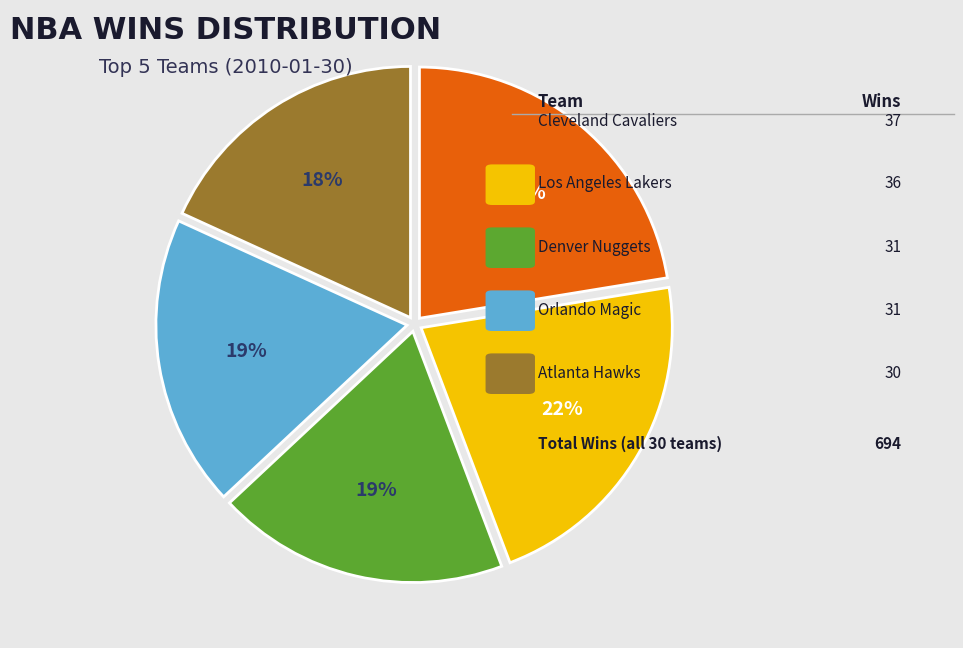

To the nearest percent, what is the average slice percentage?

20%